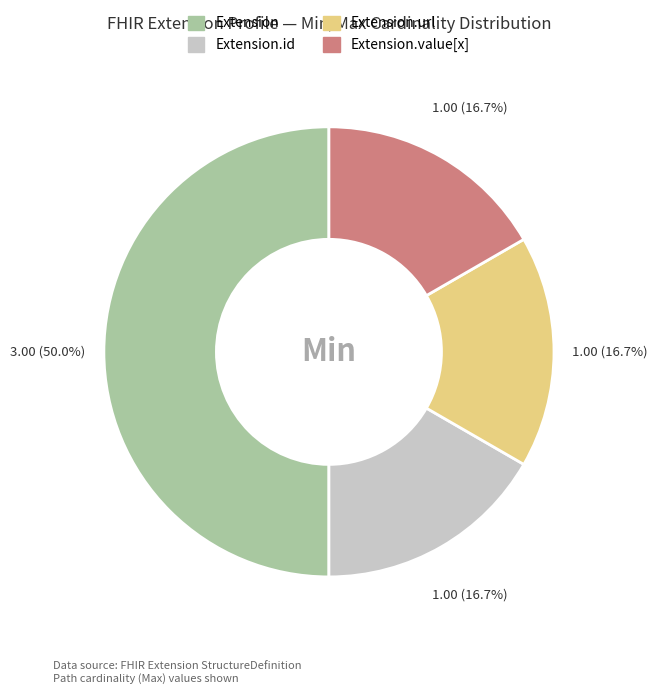

Count the number of slices in the pie.

4